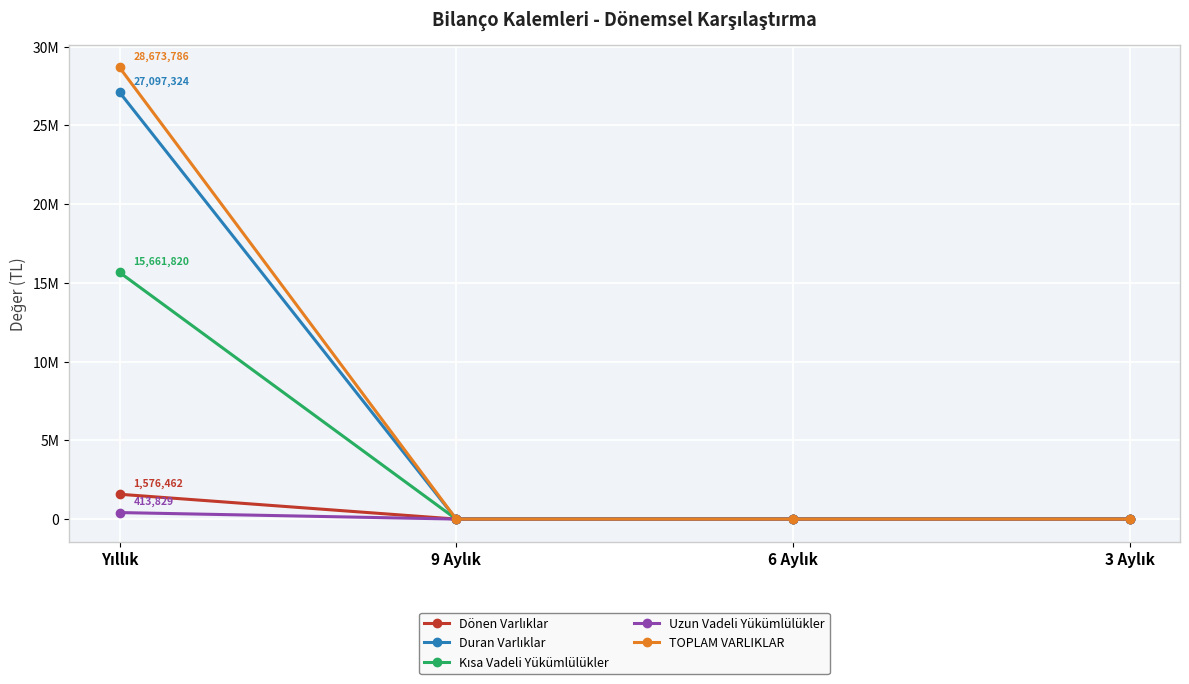

Does the chart have visible grid lines?

Yes